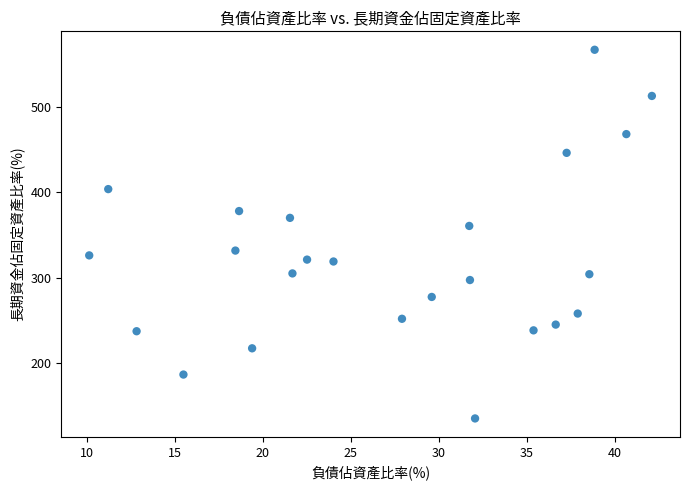

What is the range of X values (max minus min)?

32.0